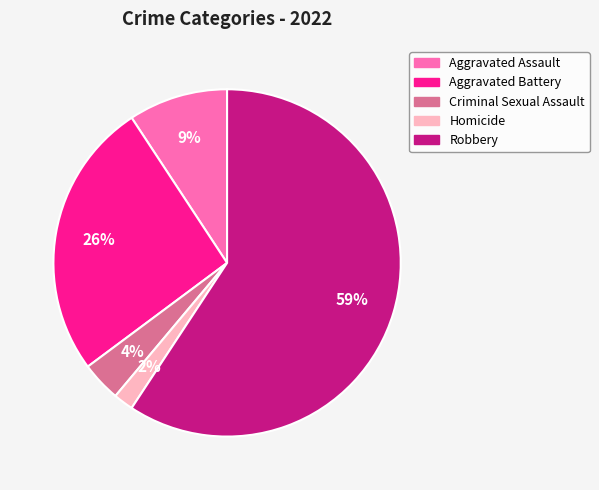

To the nearest percent, what portion does Aggravated Assault represent?

9%